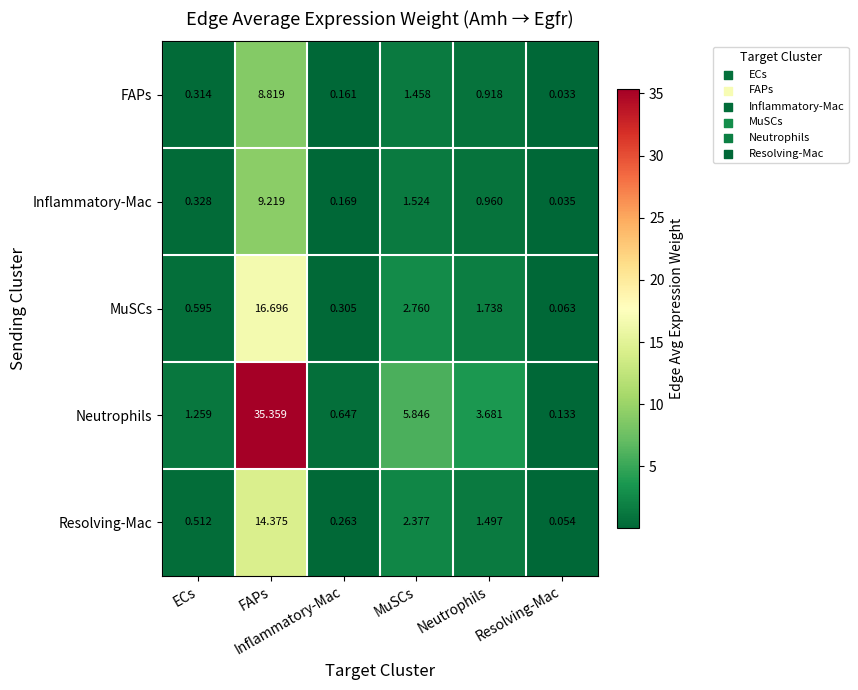

Count the number of data series in this chart.

5